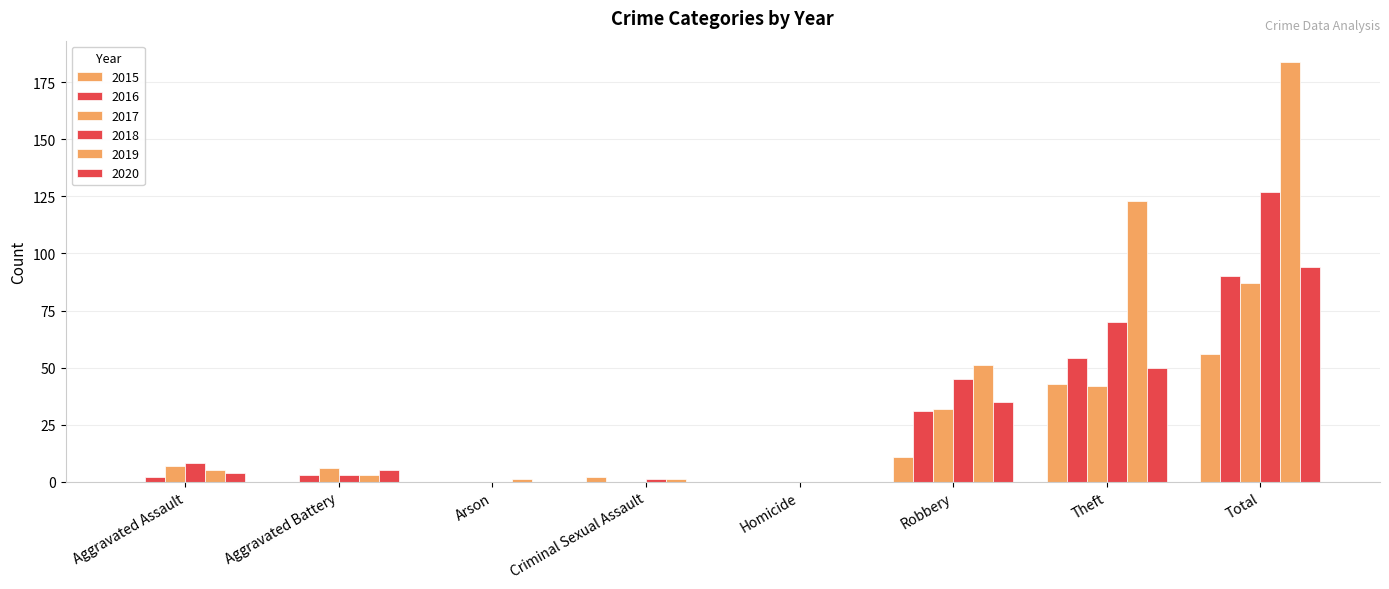

Which series has the largest range (max minus min)?

2019